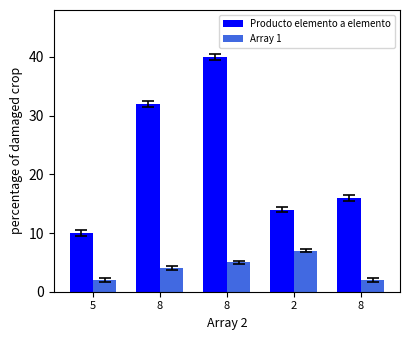

Reading left to right, list all the values displayed in this chart.

Producto elemento a elemento: 5=10	8=32	8=40	2=14	8=16
Array 1: 5=2	8=4	8=5	2=7	8=2